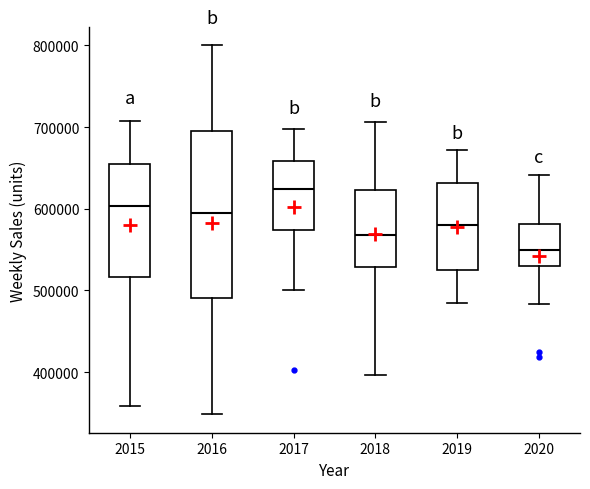

Which box's median line is the lowest?

2020